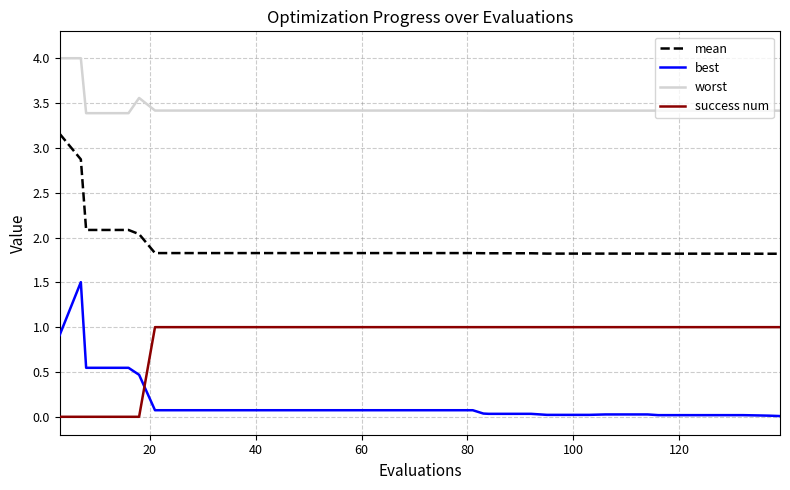

What is the greatest value displayed?

4.0